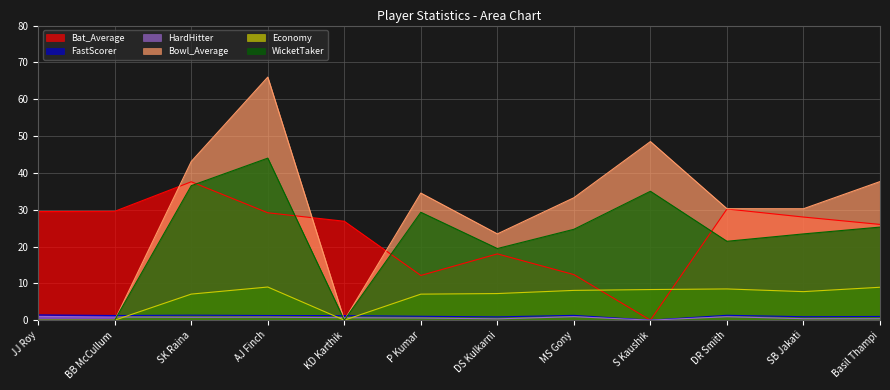

What is the difference between the Bowl_Average values at SK Raina and AJ Finch?

22.9